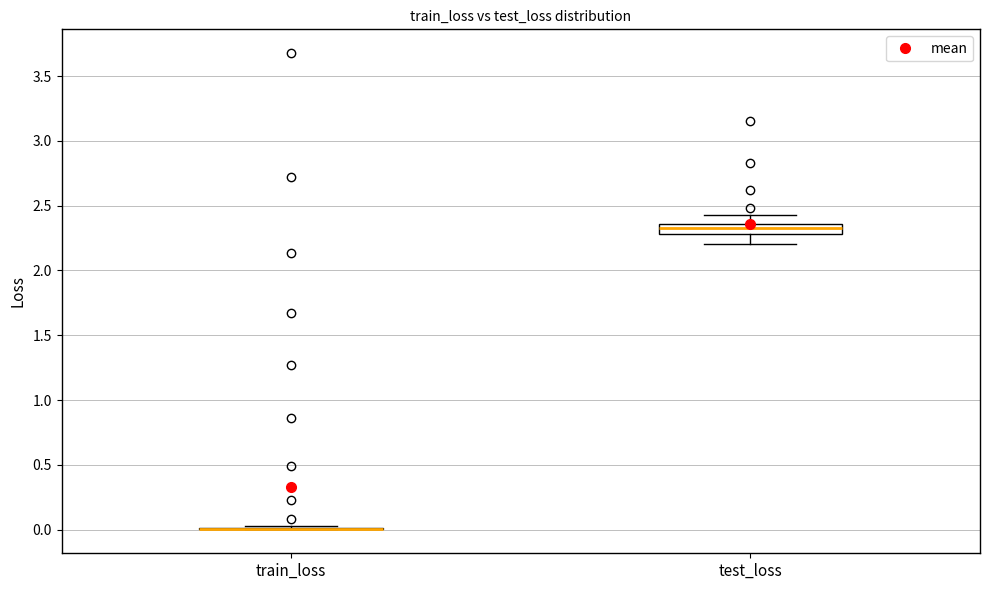

Comparing the boxes themselves (not the whiskers), which one is the tallest?

test_loss